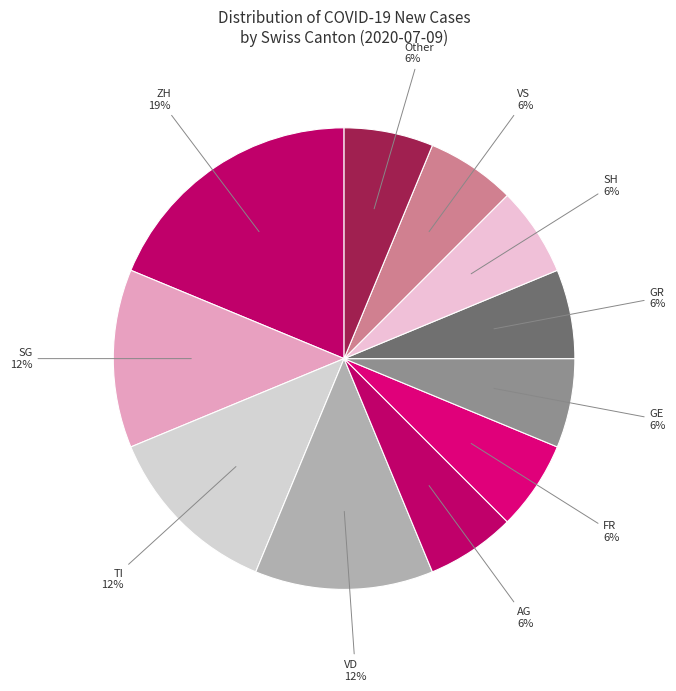

Count the number of slices in the pie.

11